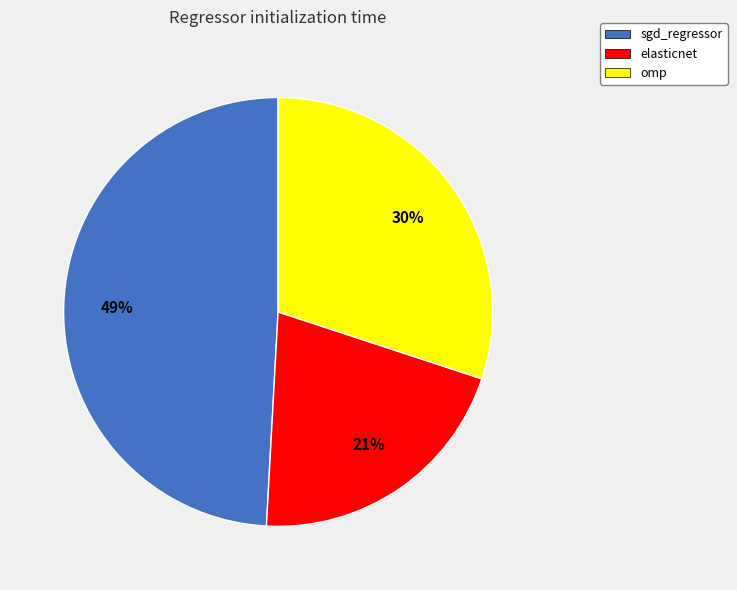

Is the sum of elasticnet and omp greater than half?

Yes